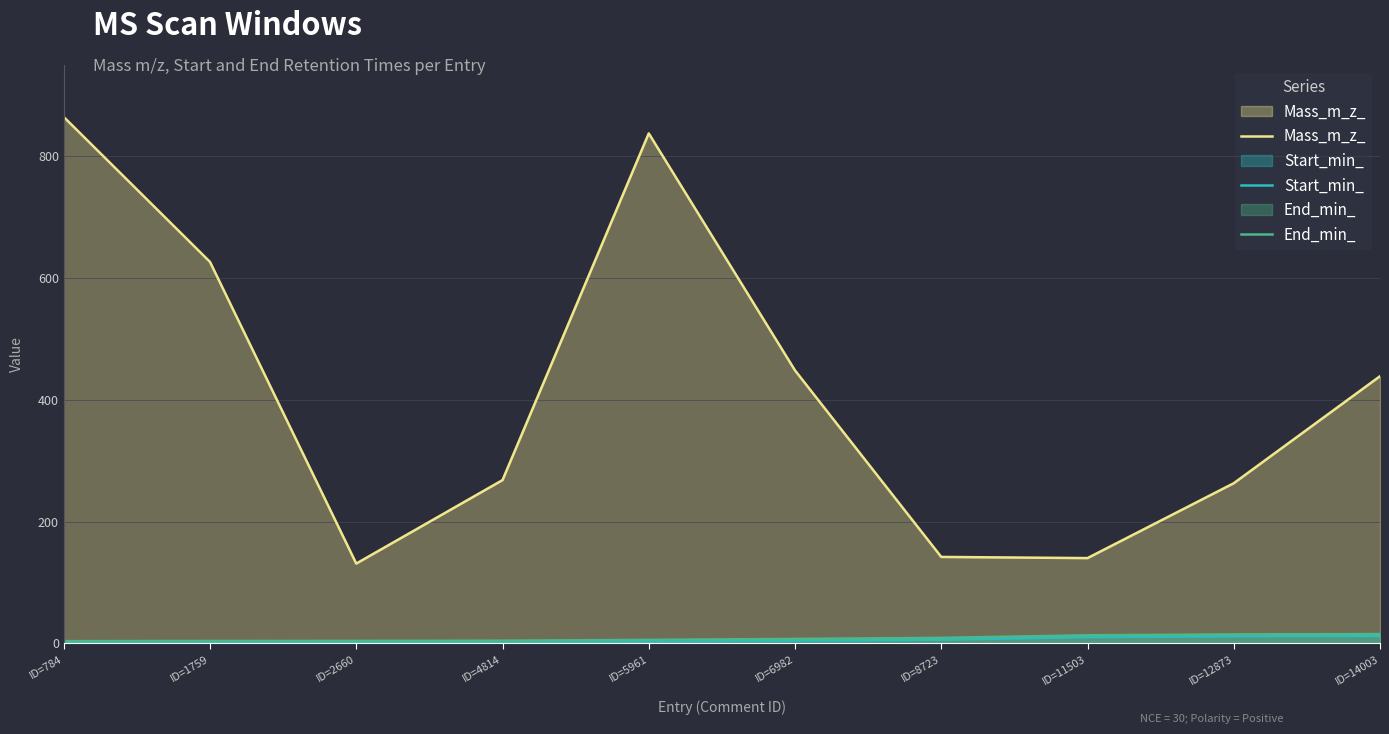

What is the average value of the End_min_ series?

8.2